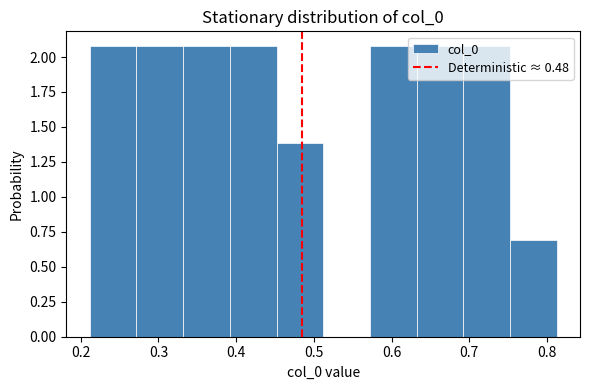

How tall is the bar that spans 0.57 to 0.63 on the x-axis? Neither the bar edges nor the heights are printed on the chart, so give them approximately, as read against the axes.

2.1